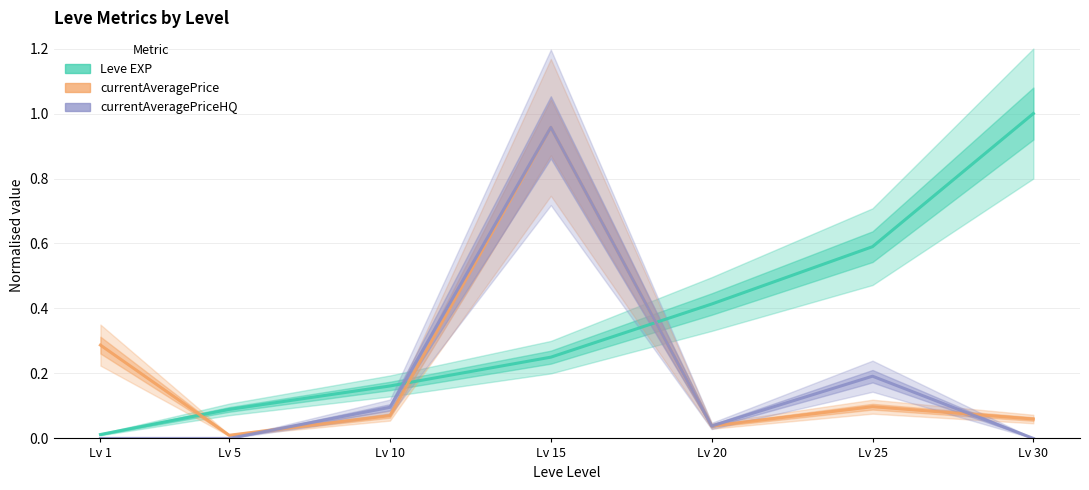

What are all the series names shown in the legend?

Leve EXP, currentAveragePrice, currentAveragePriceHQ